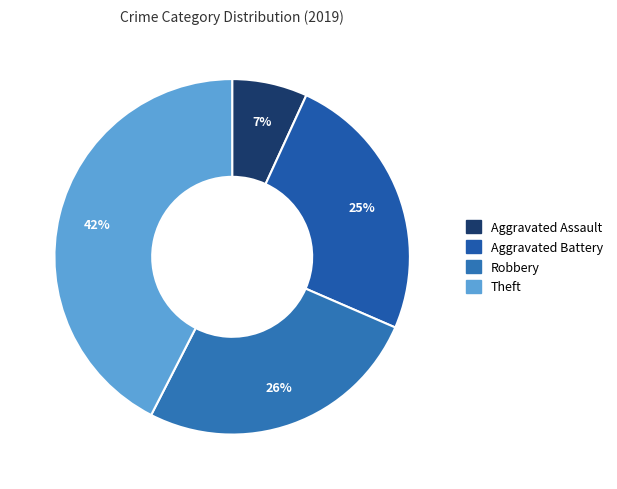

The Aggravated Battery slice represents 12% of the pie. True or false?

False